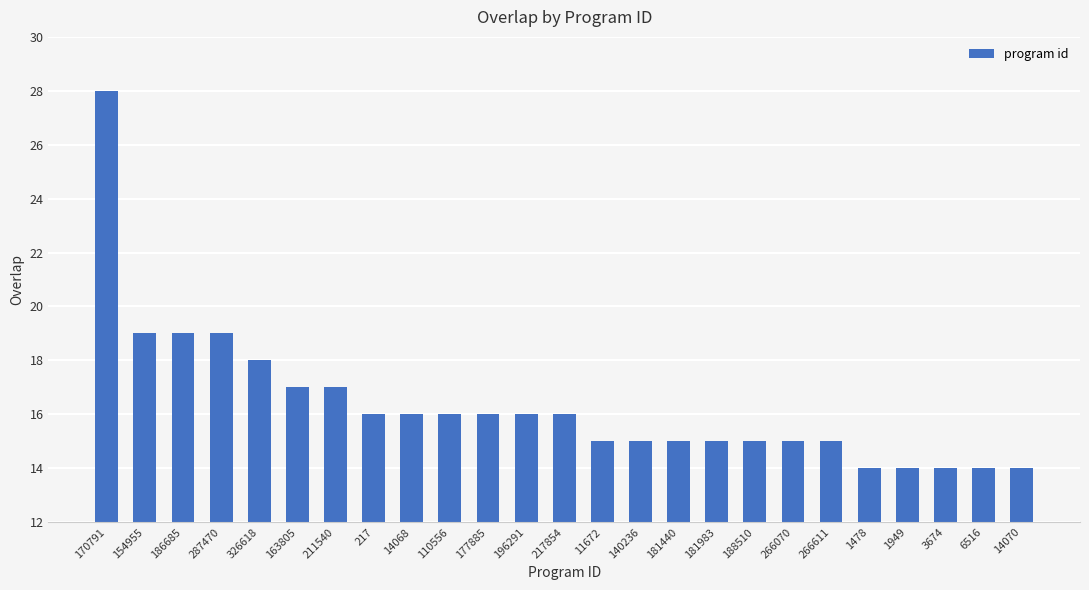

What is the label of the 1st bar from the right?

14070